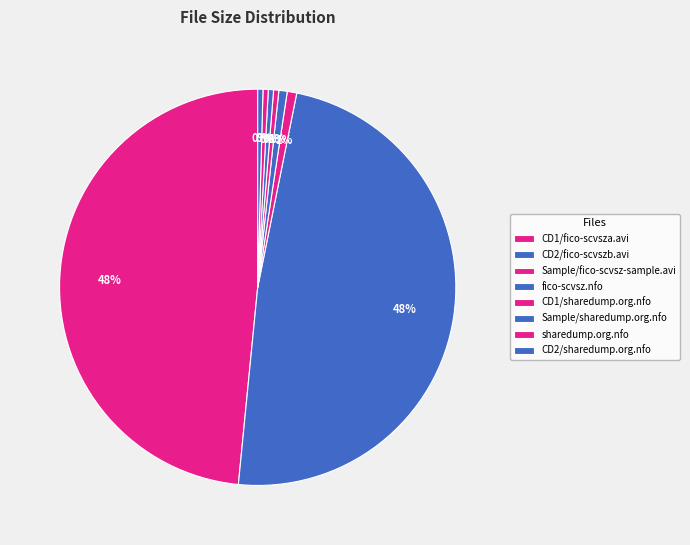

To the nearest percent, what is the average slice percentage?

12%